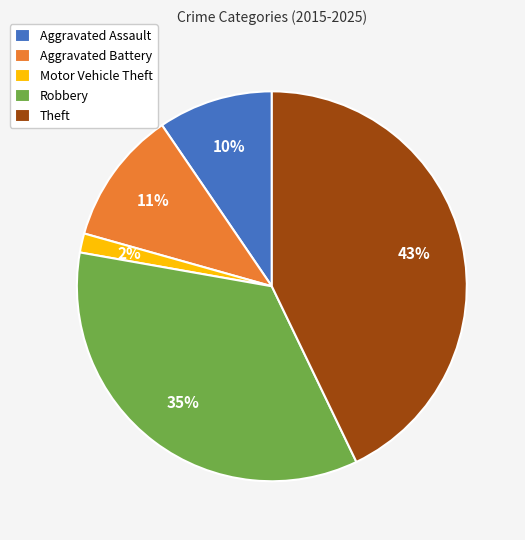

Rank the categories by value from lowest to highest.

Motor Vehicle Theft, Aggravated Assault, Aggravated Battery, Robbery, Theft